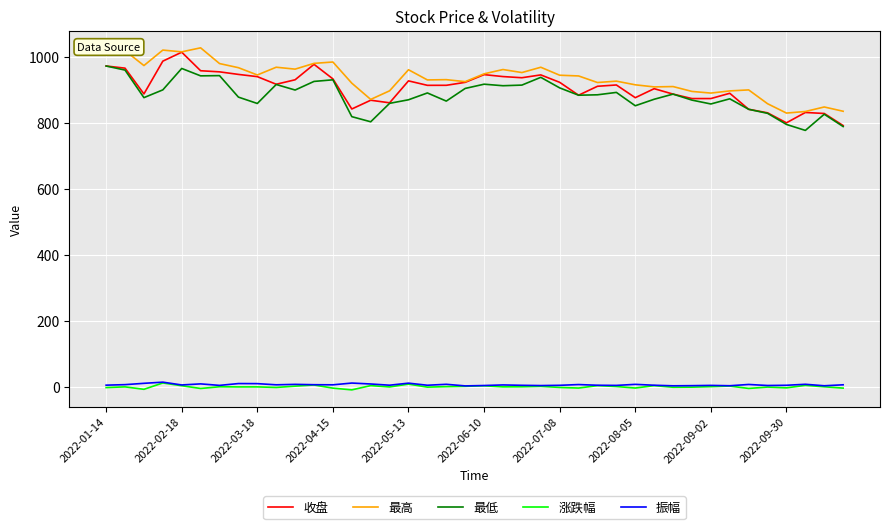

True or false: 收盘 and 涨跌幅 intersect in this chart.

False